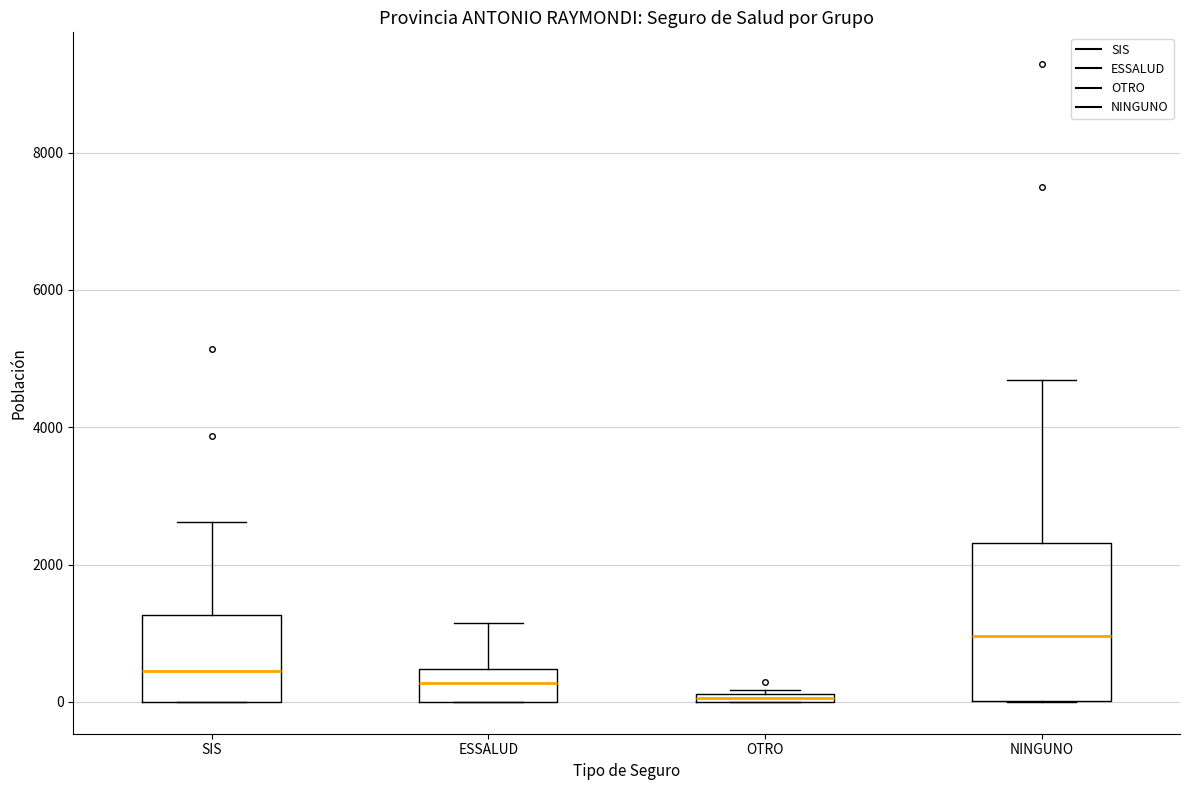

Where is the lower edge of the box for ESSALUD on the y-axis? The values are not printed on the chart, so give them approximately, as read against the axis.

0